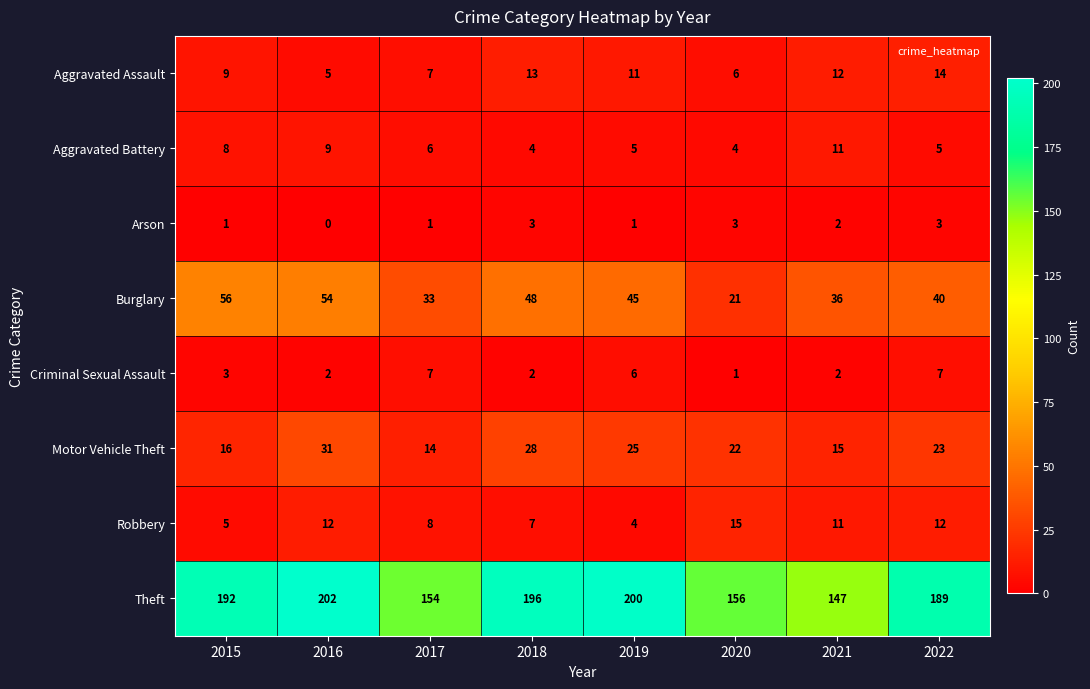

The value of Theft at 2018 is 196. True or false?

True